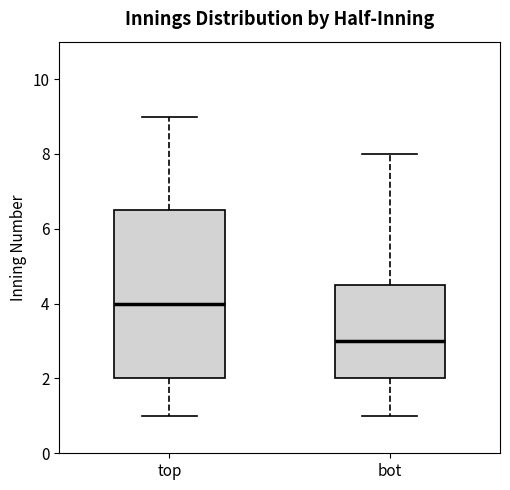

Reading left to right, transcribe this box plot: for each box, give where its median line is, the range the box spans, and where its two whiskers end, as read against the y-axis. The values are not printed on the chart, so give them approximately, as read against the axis.

top: median 4.0, box 2.0 to 6.6, whiskers 1.0 to 9.0
bot: median 3.0, box 2.0 to 4.6, whiskers 1.0 to 8.0